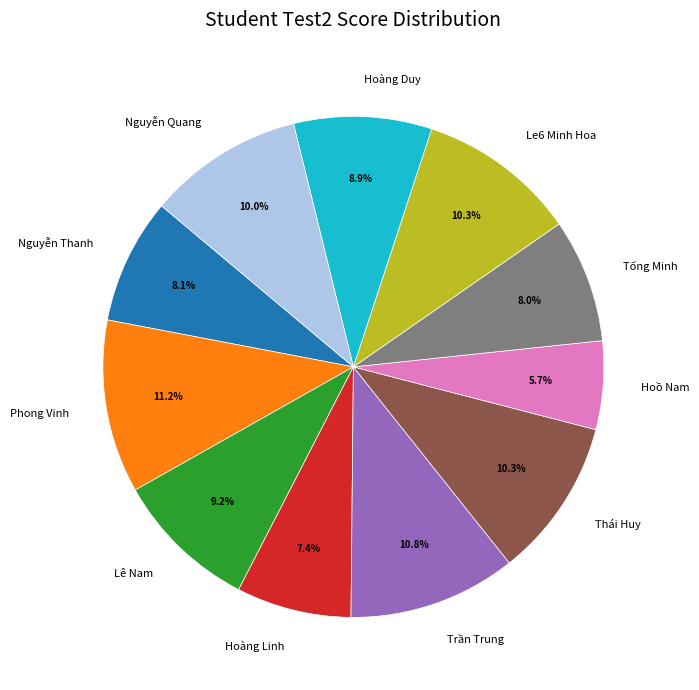

Count the number of slices in the pie.

11